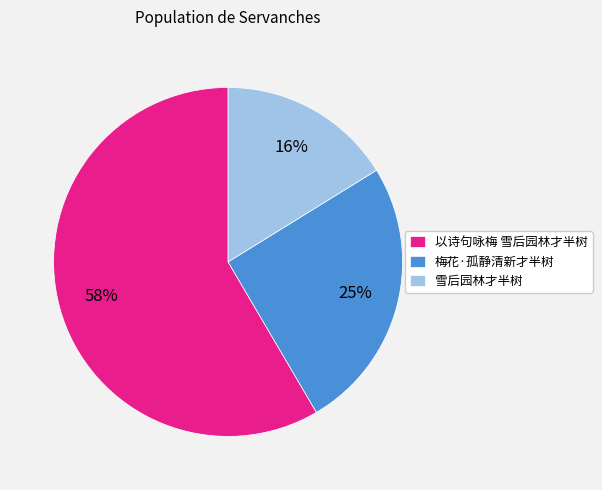

What percentage is the 梅花·孤静清新才半树 slice, to the nearest percent?

25%